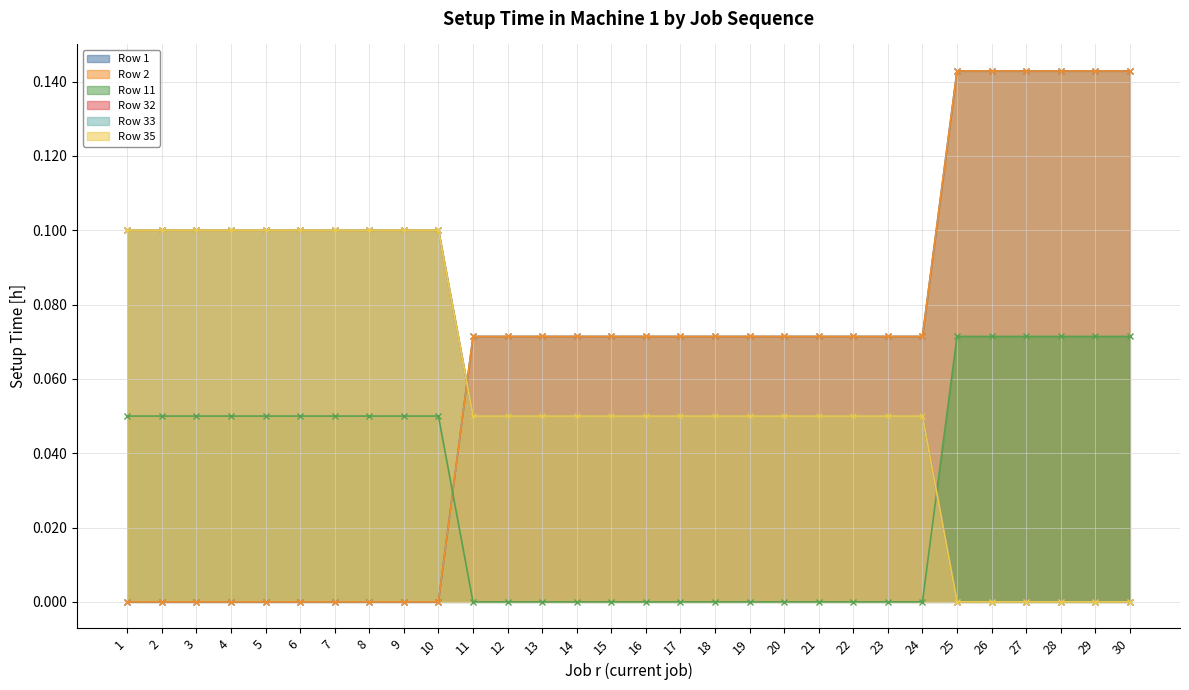

Does the chart have visible grid lines?

Yes